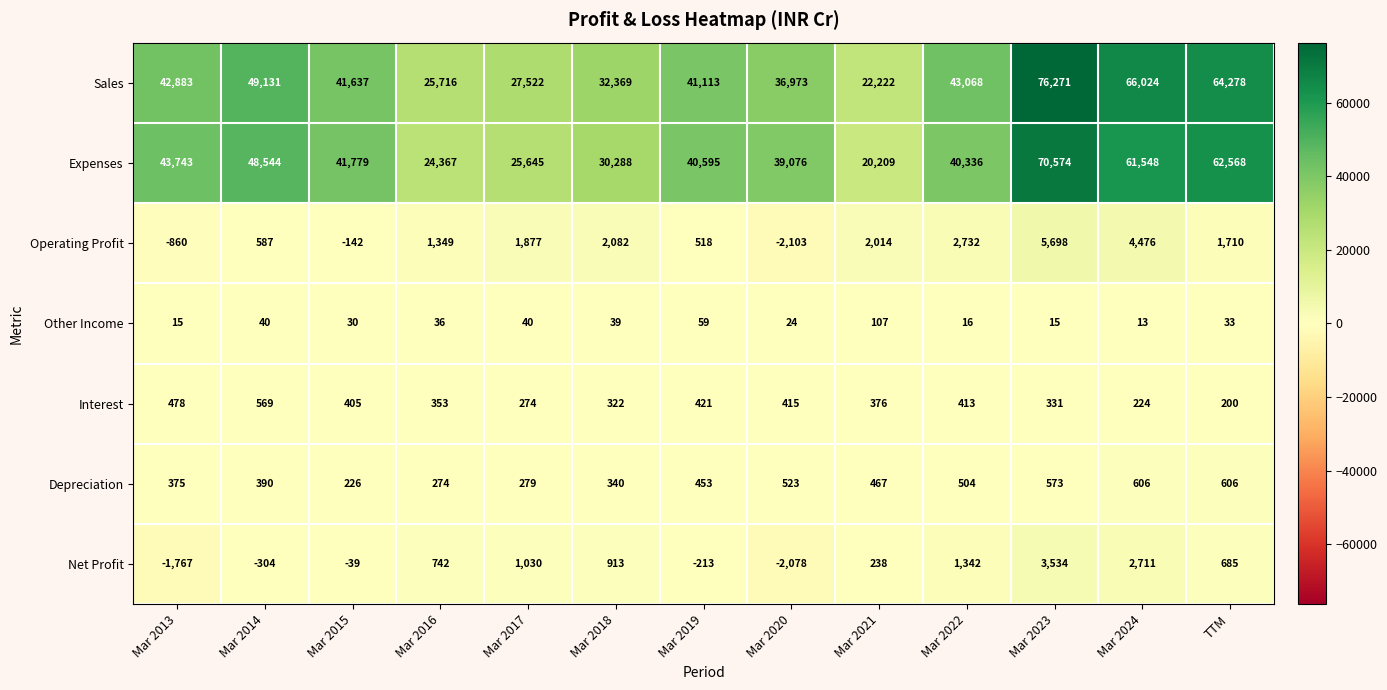

What is the spread (max minus min) of values at Mar 2020?

41179